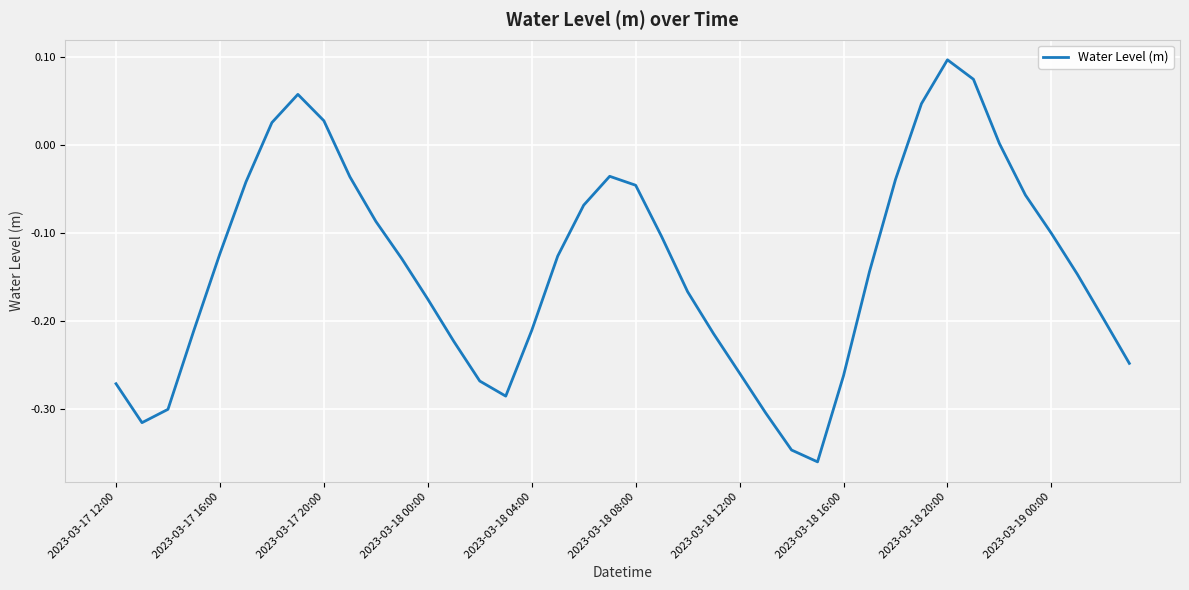

What is the difference between the maximum and minimum values?

0.5